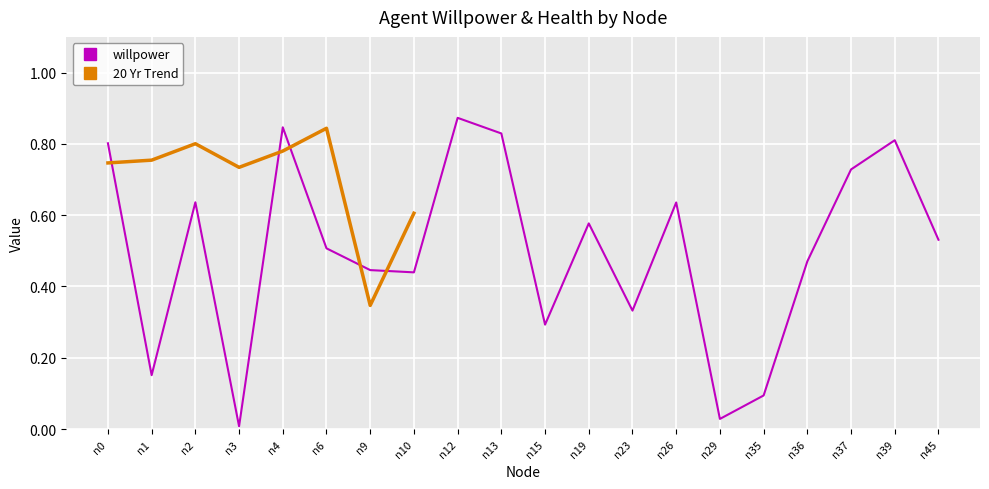

What is the difference between the values at n23 and n10?

0.1